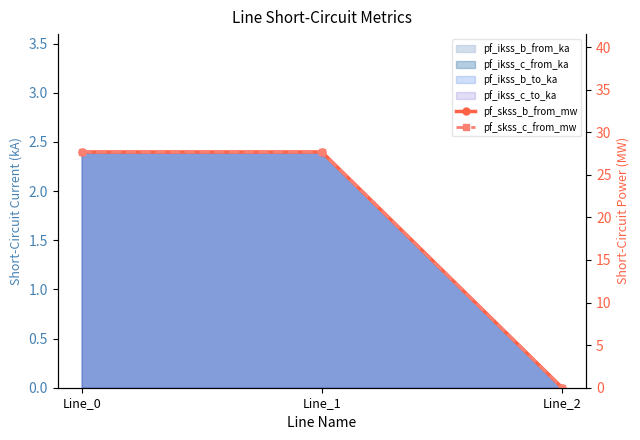

What is the sum of the pf_skss_b_from_mw values at Line_1 and Line_0?

55.4